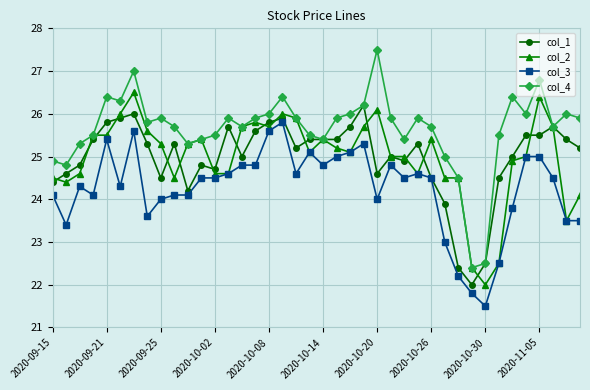

True or false: col_4 and col_3 intersect in this chart.

False